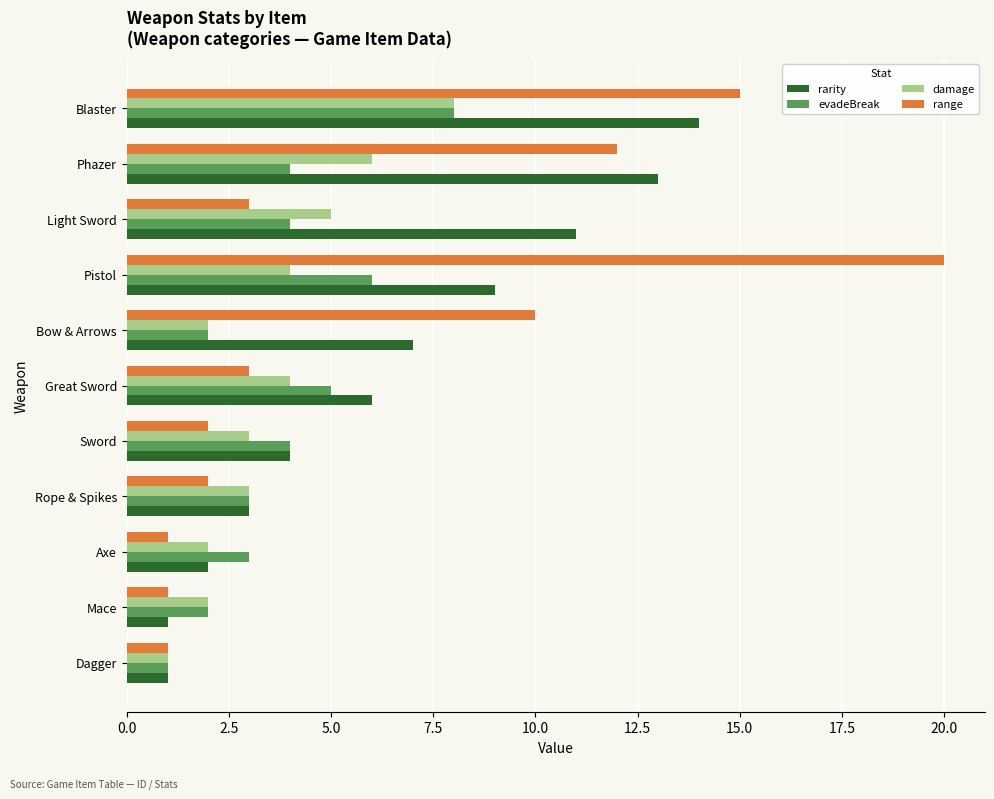

What is the maximum value shown in the chart?

20